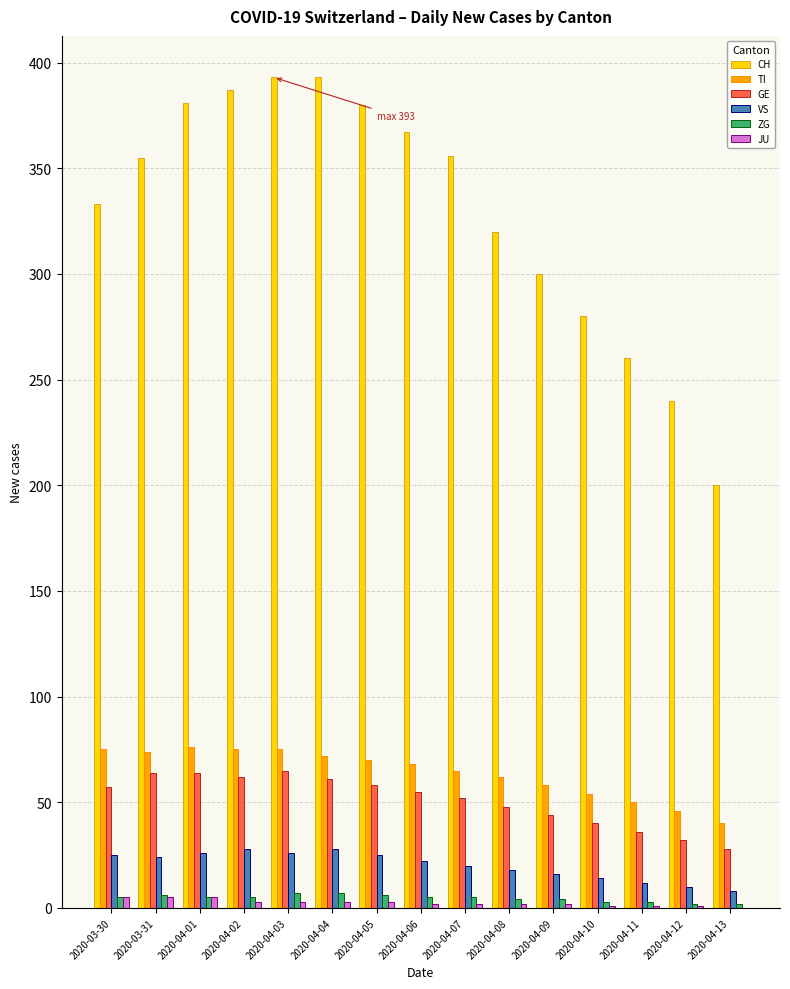

What is the highest value of the VS series?

28